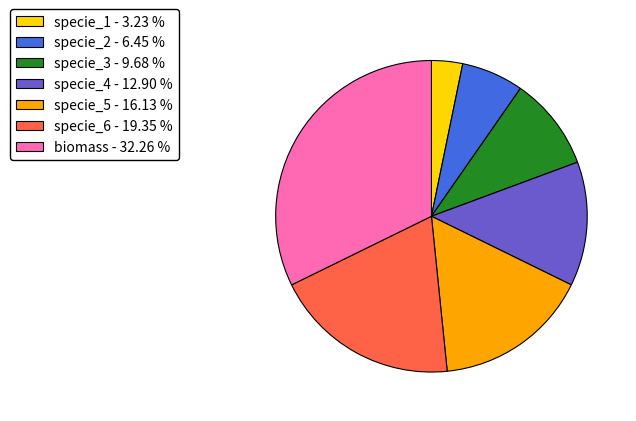

Which has a higher value, specie_6 or specie_2?

specie_6